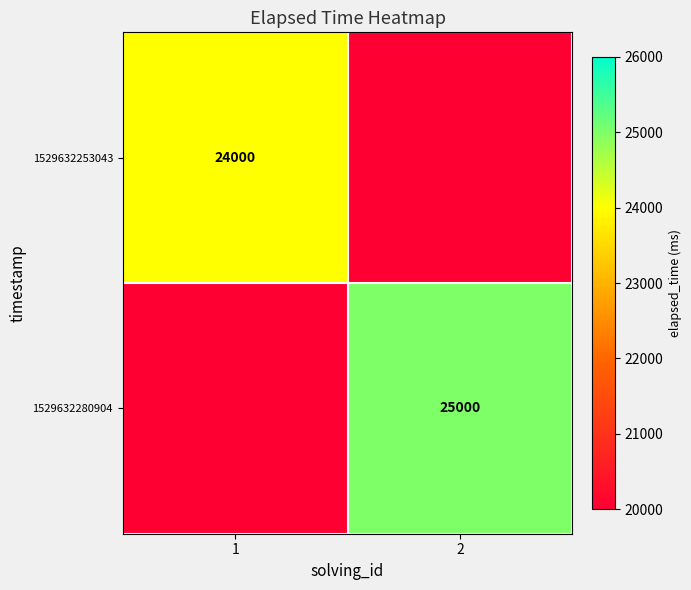

True or false: 1529632280904 has a value of 25000 at 2.

True